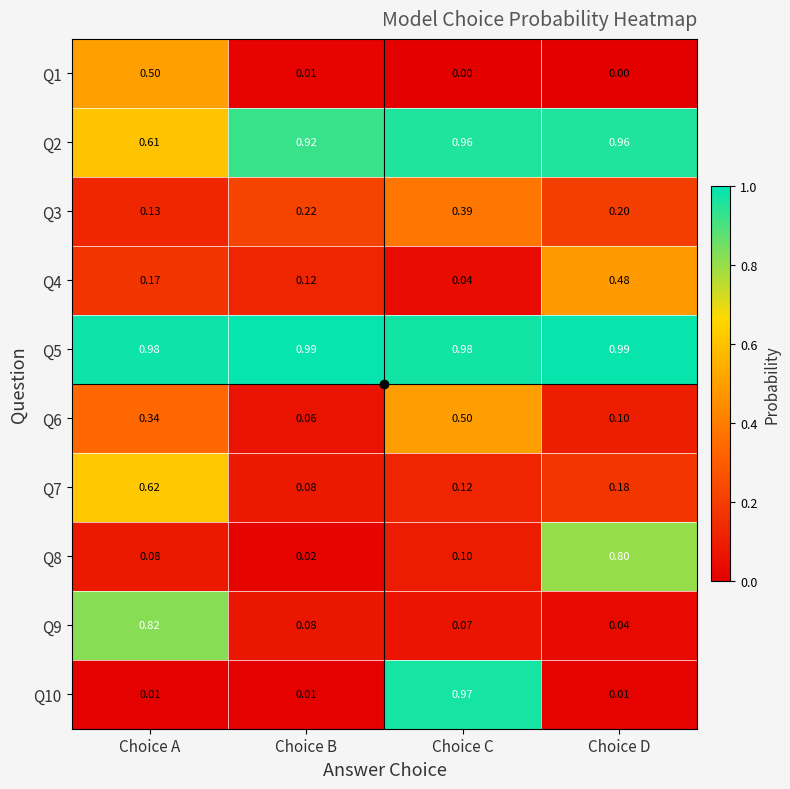

Rank the series at Choice D from lowest to highest value.

Q1, Q10, Q9, Q6, Q7, Q3, Q4, Q8, Q2, Q5